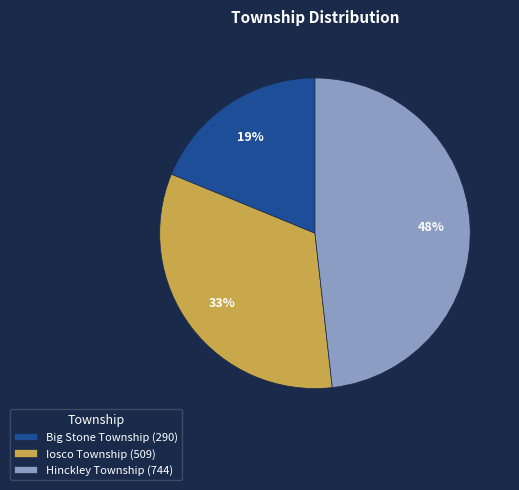

To the nearest percent, what is the difference between the largest and smallest slice percentages?

29%